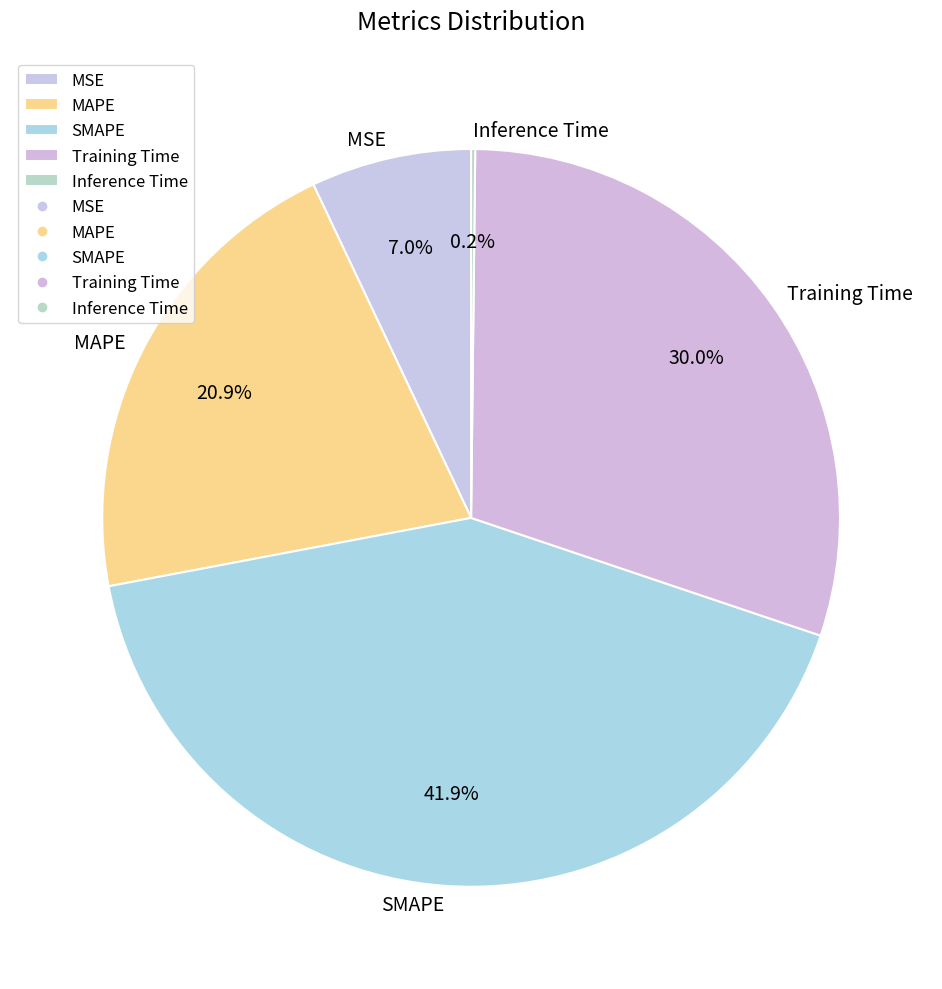

The Training Time slice represents 17% of the pie. True or false?

False